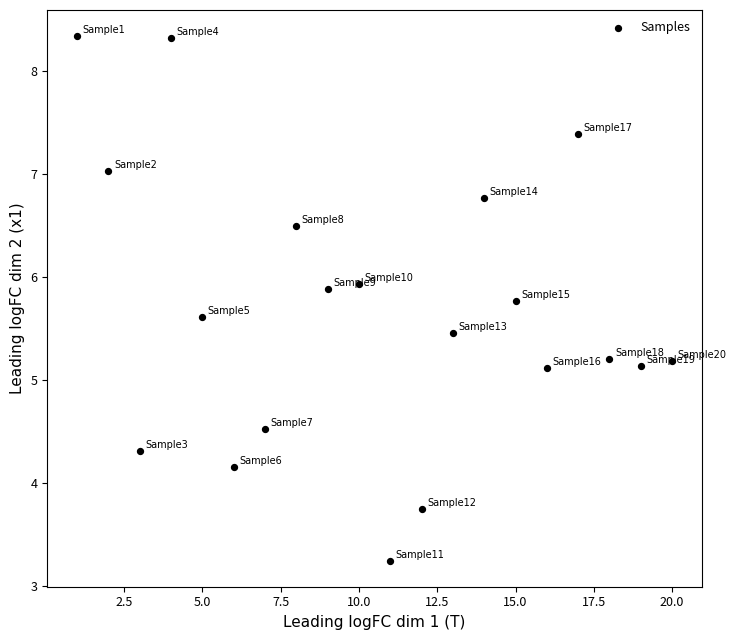

What is the range of Y values (max minus min)?

5.1